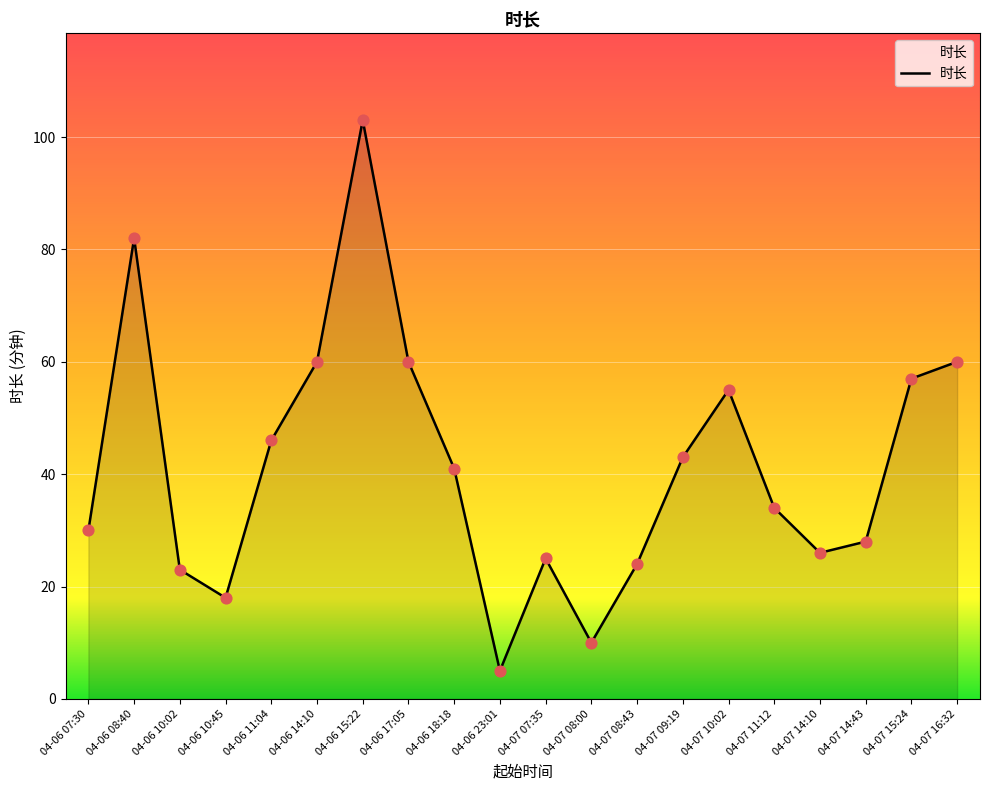

What is the change in value from 04-06 23:01 to 04-07 14:10?

+21